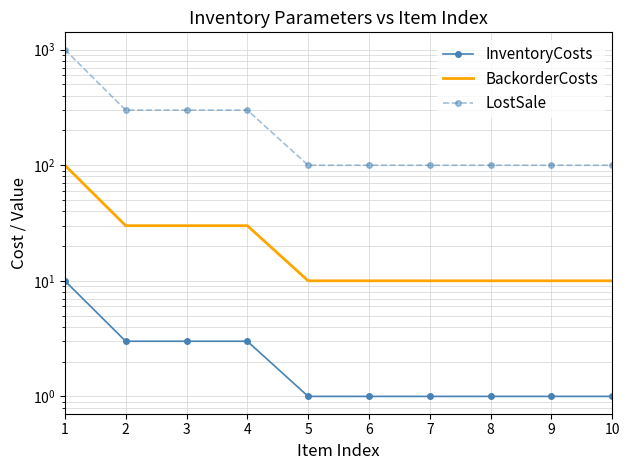

Which series has the widest spread of values?

LostSale